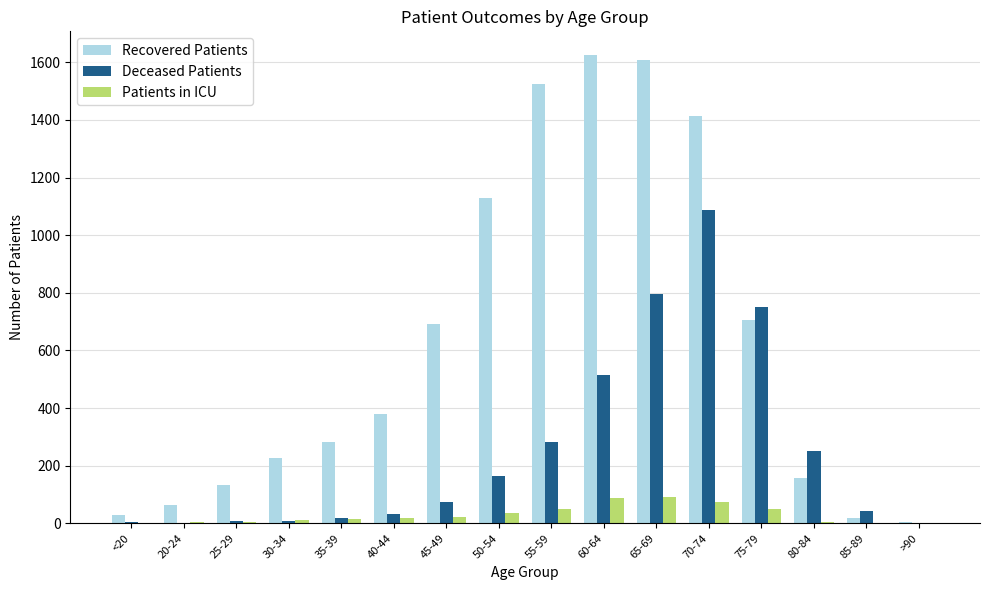

True or false: Patients in ICU has a value of 2 at <20.

True